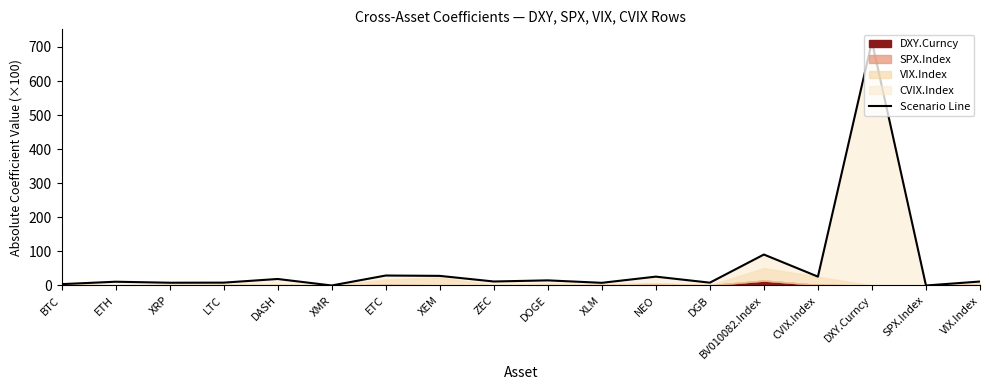

Approximately how many times larger is the value at XRP compared to NEO?

0.3